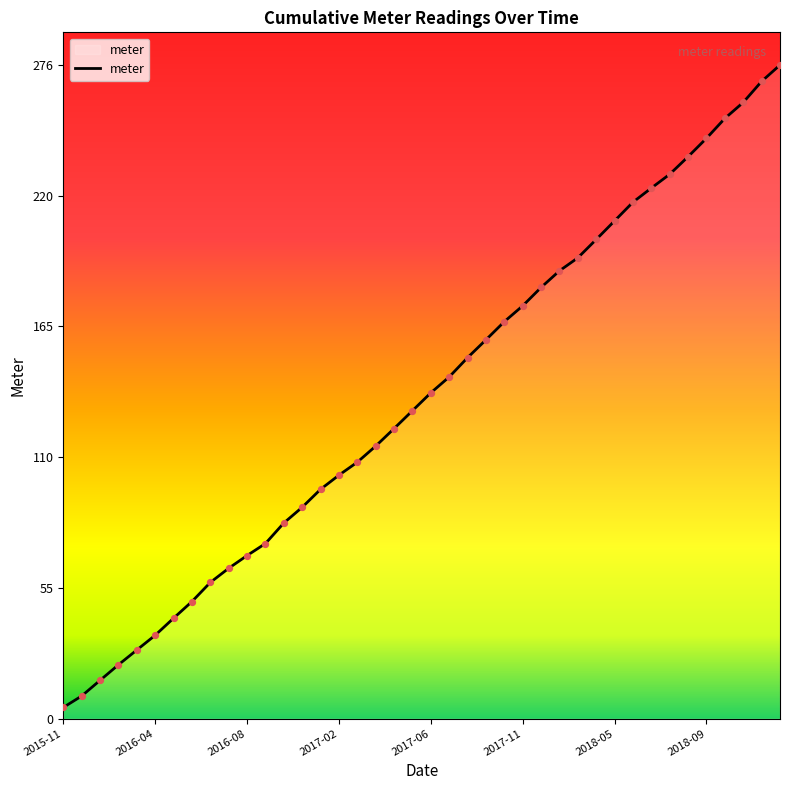

What is the greatest value displayed?

275.5